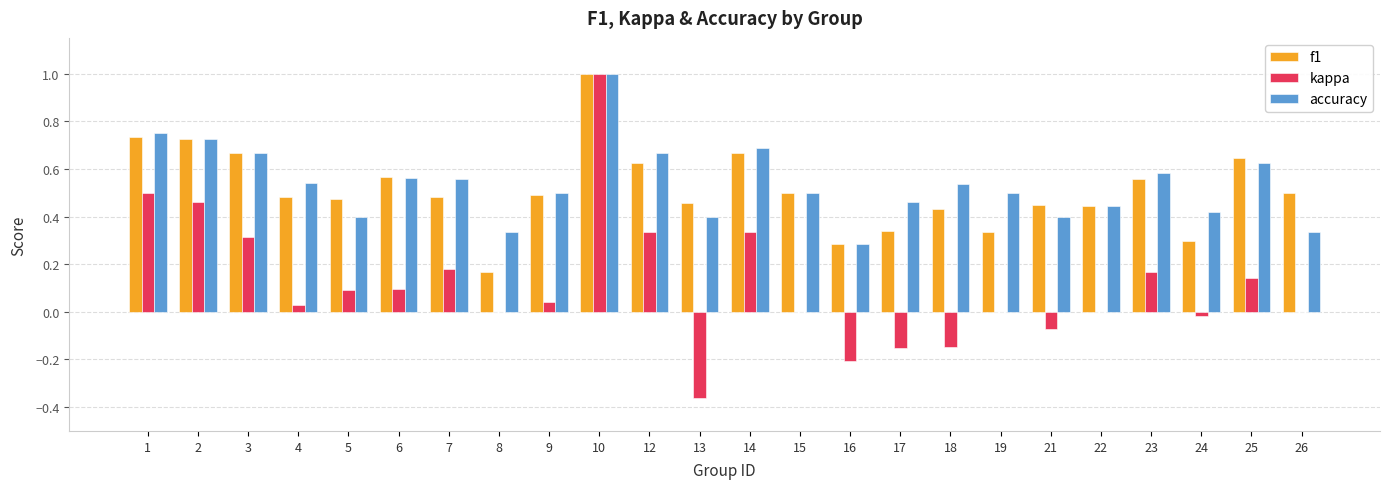

Count the f1 values in the range 0 to 1.

24